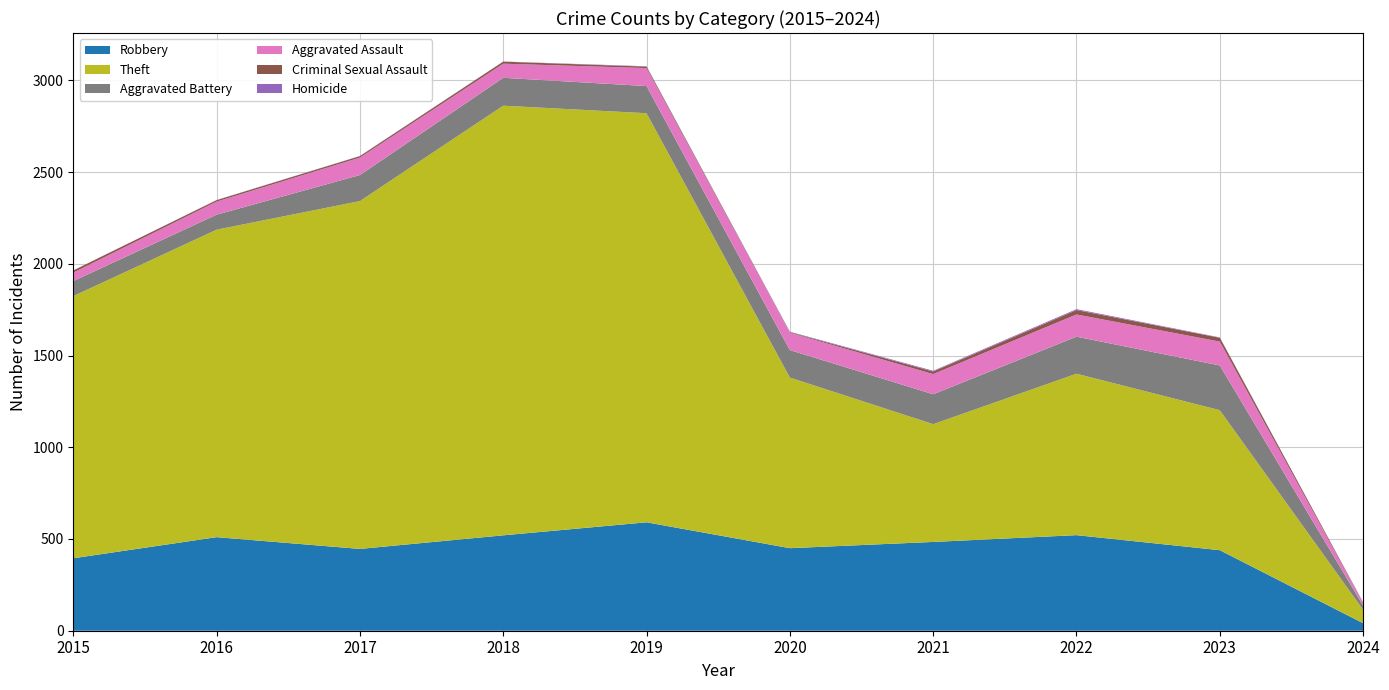

Reading left to right, extract all data points from this chart.

Robbery: 395	510	446	520	591	450	484	521	439	41
Theft: 1429	1676	1896	2342	2230	930	642	880	763	73
Aggravated Battery: 82	82	142	152	148	150	163	202	244	23
Aggravated Assault: 46	71	95	77	98	94	110	121	130	14
Criminal Sexual Assault: 12	8	8	11	8	3	14	24	21	3
Homicide: 0	1	1	1	2	3	4	5	2	1